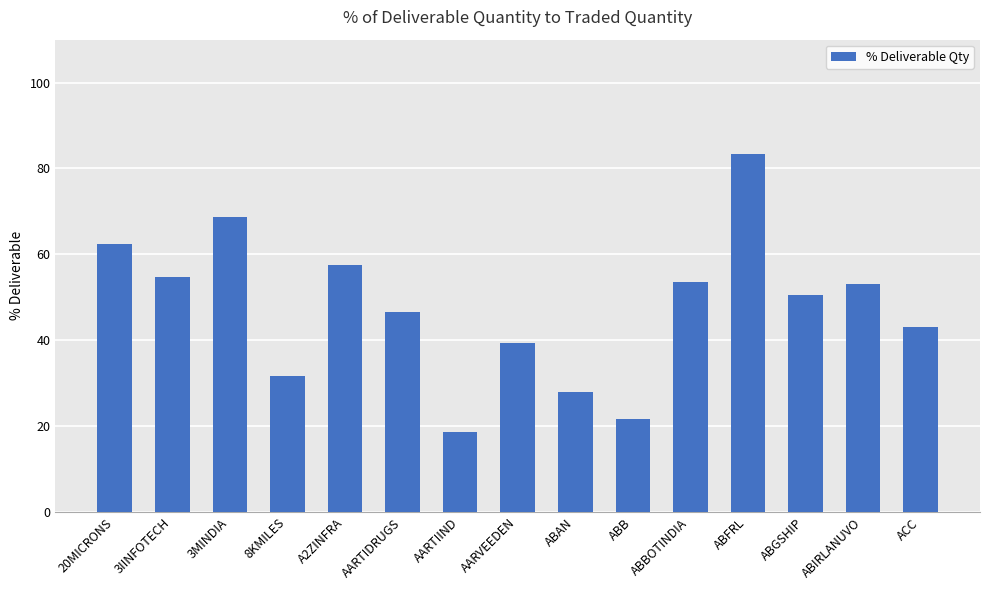

What is the label of the 7th bar from the right?

ABAN